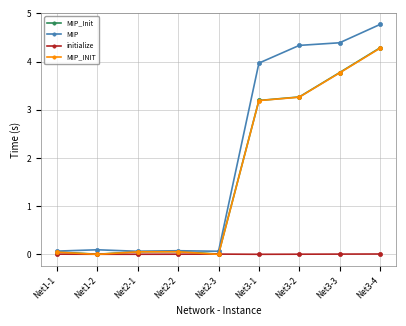

What is the difference between the highest and lowest values at Net3-4?

4.8